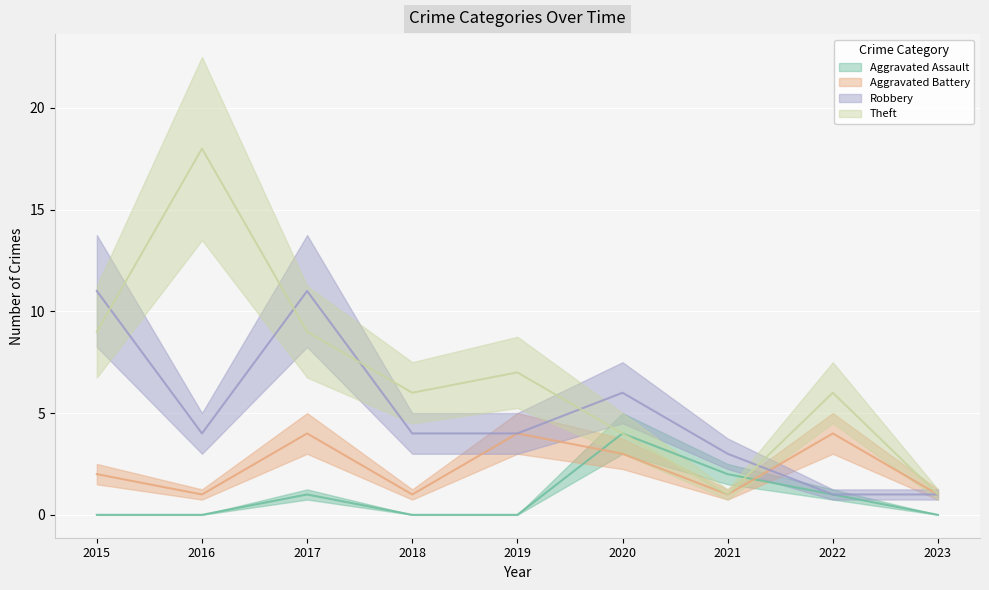

What is the sum of all Theft values?

61